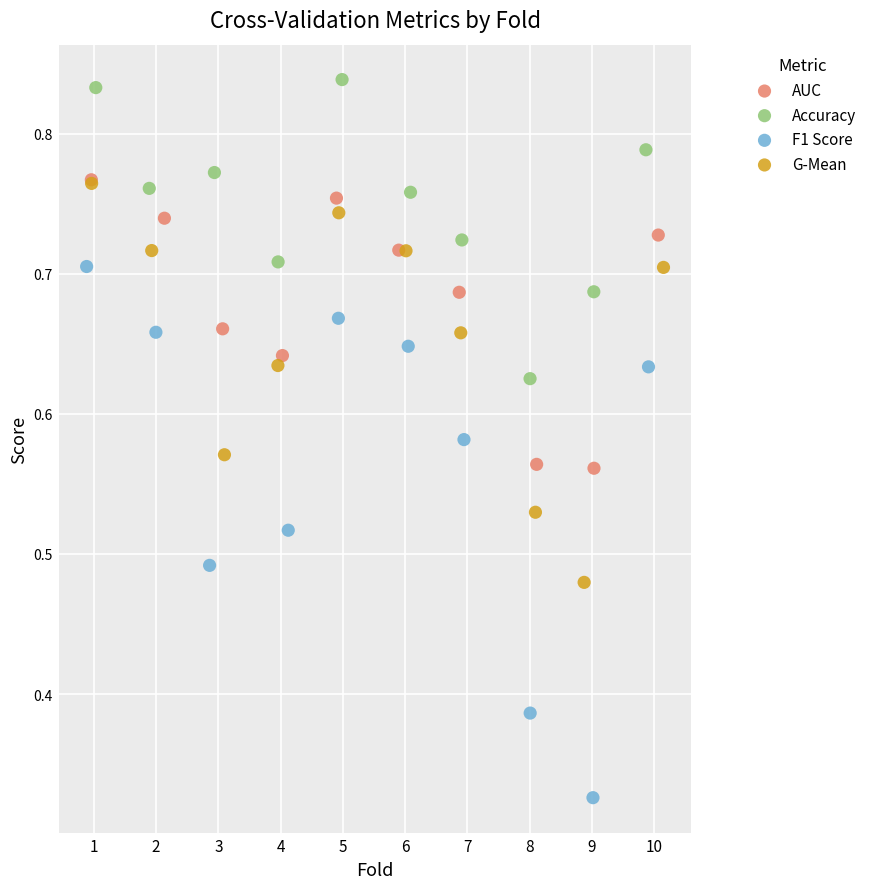

Which series has the largest Y range (max minus min)?

F1 Score